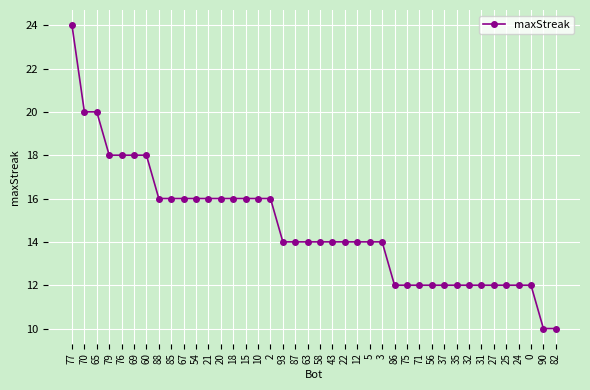

Count the values in the range 12 to 16.

31